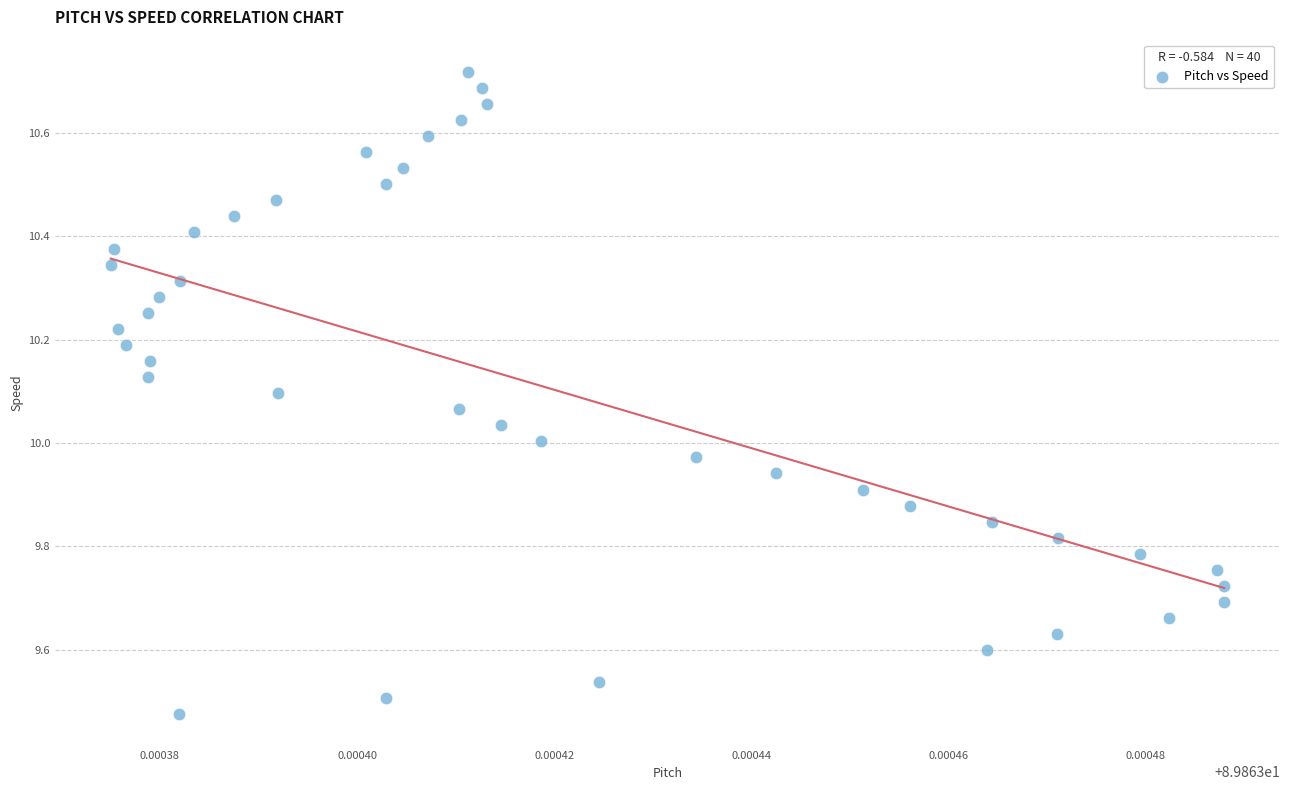

What is the range of Y values (max minus min)?

1.2